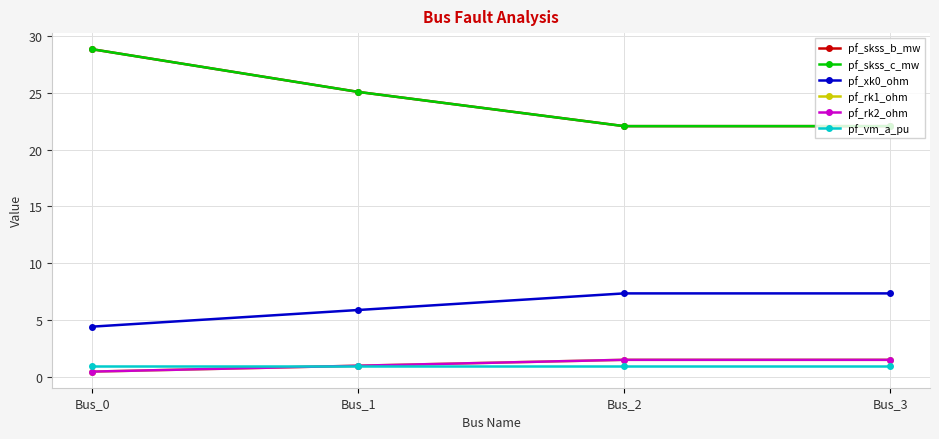

Which series has the largest range (max minus min)?

pf_skss_b_mw